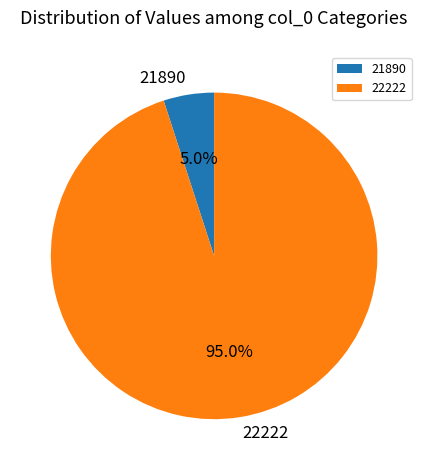

How many slices are in this pie chart?

2